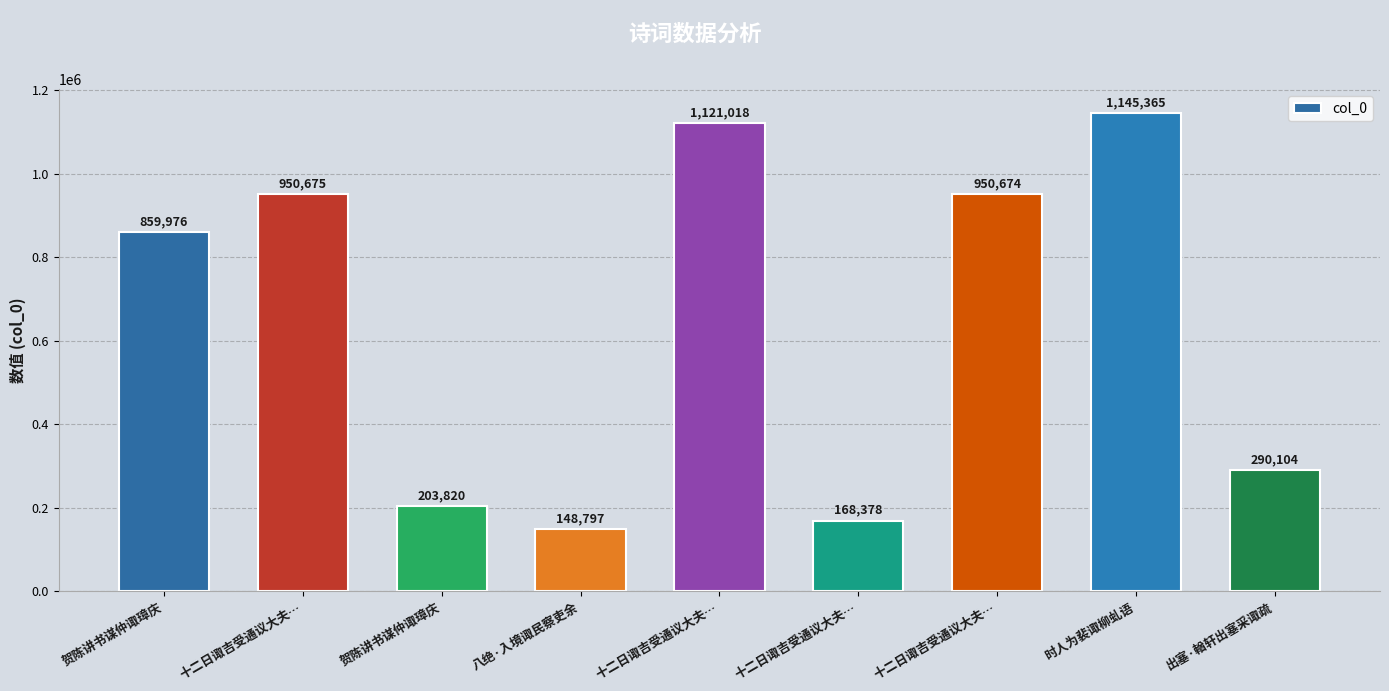

Count the number of data series in this chart.

1